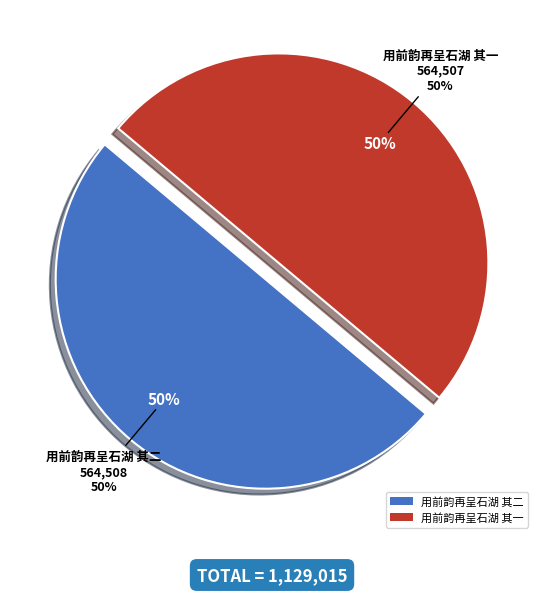

Between 用前韵再呈石湖 其二 and 用前韵再呈石湖 其一, which is larger?

用前韵再呈石湖 其二